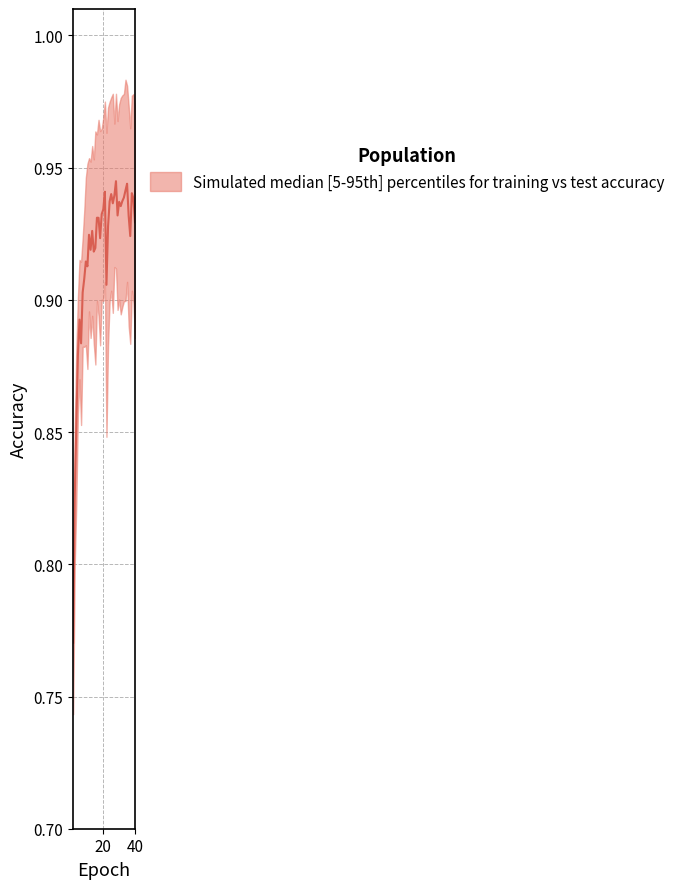

At which category does the data reach its first local peak?

5